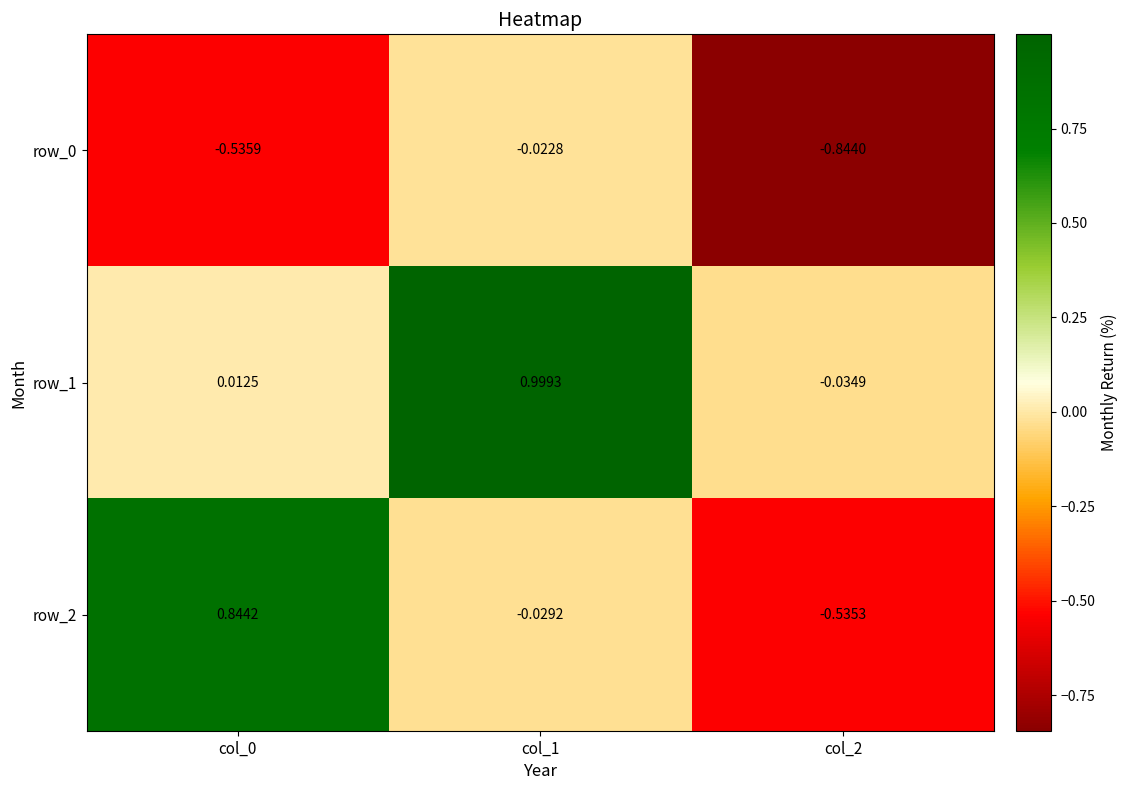

Which series has the widest spread of values?

row_2